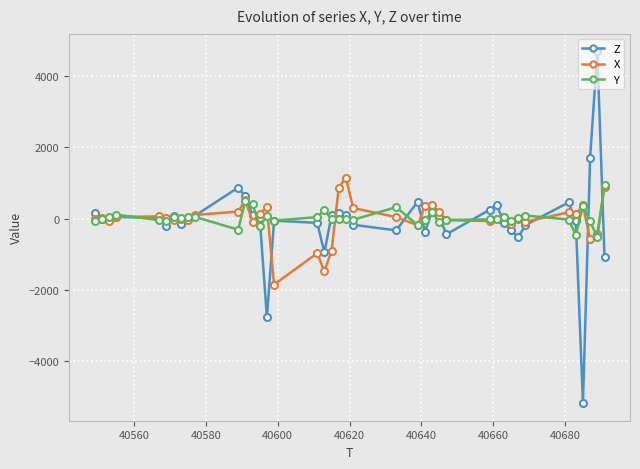

Which series has the widest spread of values?

Z